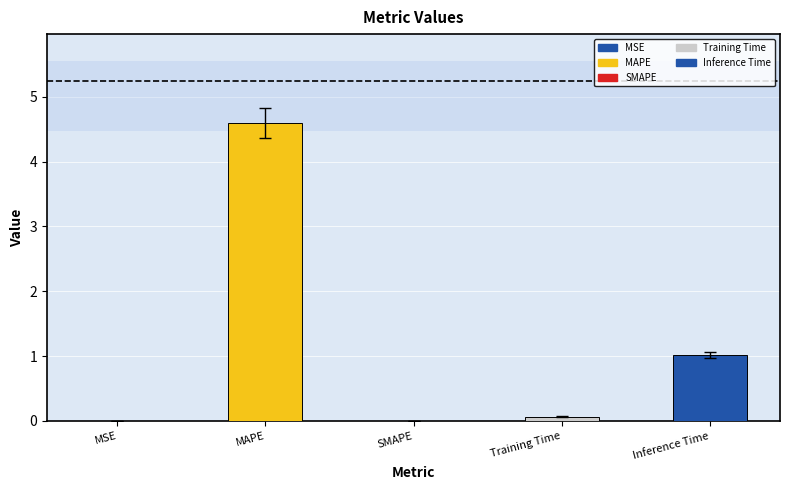

Where is the data nearest to the value 2?

Inference Time